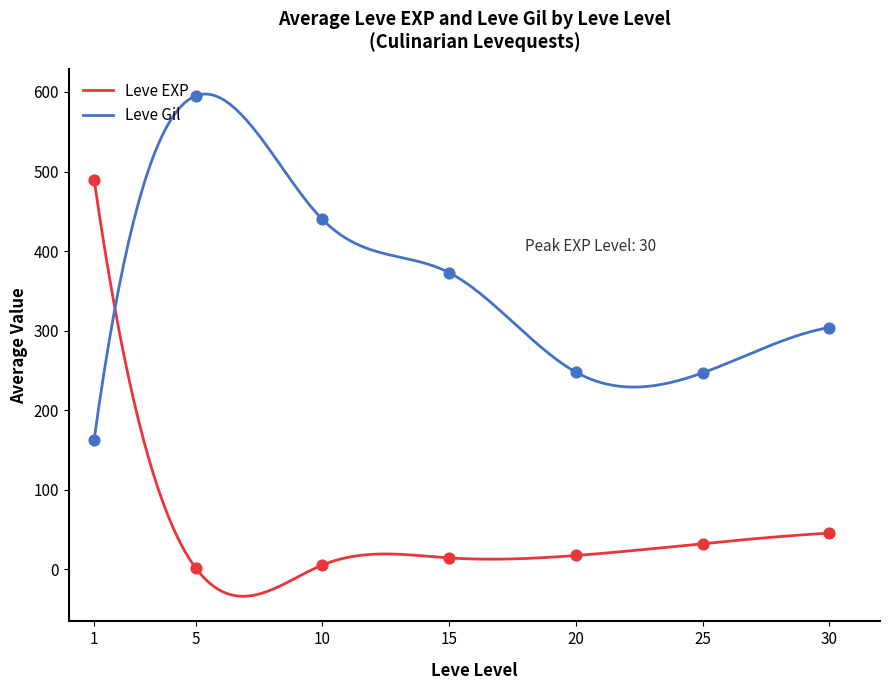

Which series has the largest total across all categories?

Leve Gil